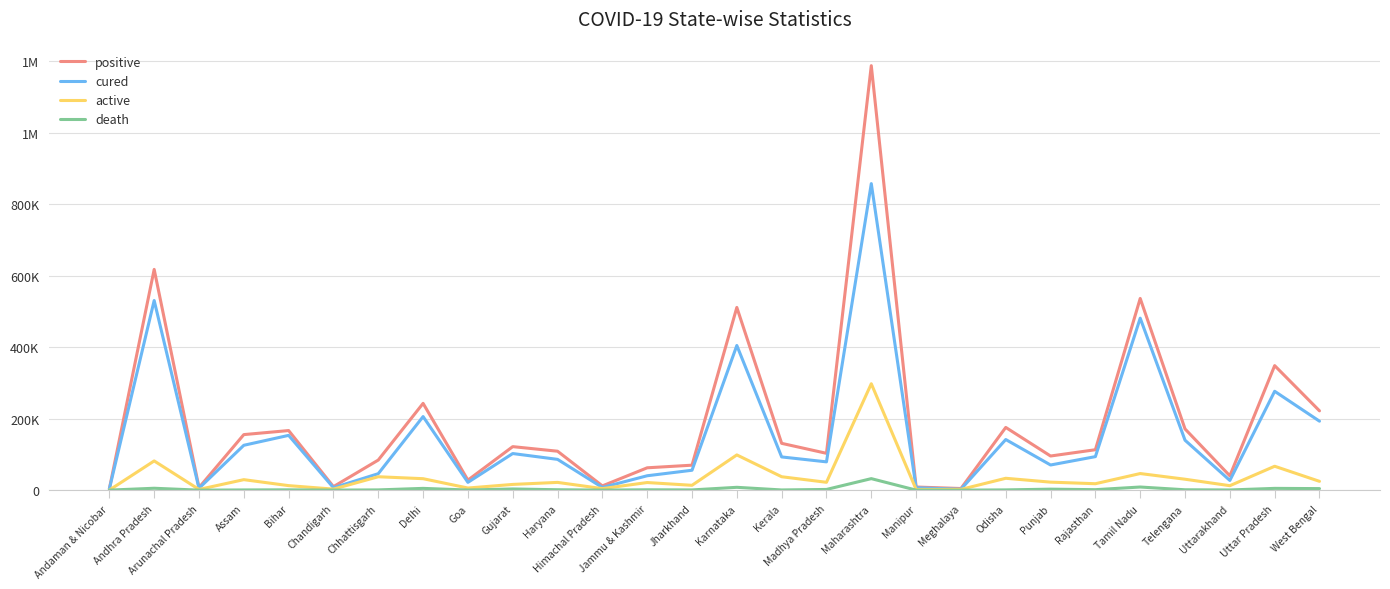

What is the minimum value shown in the chart?

13